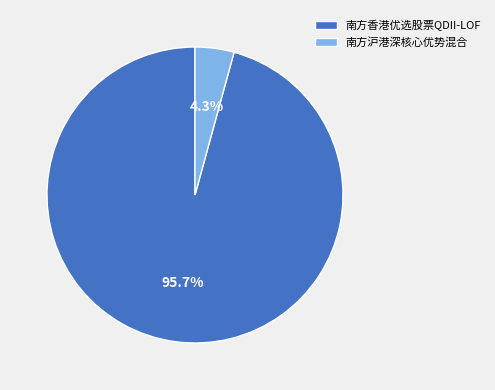

What is the largest slice in the pie chart?

南方香港优选股票QDII-LOF